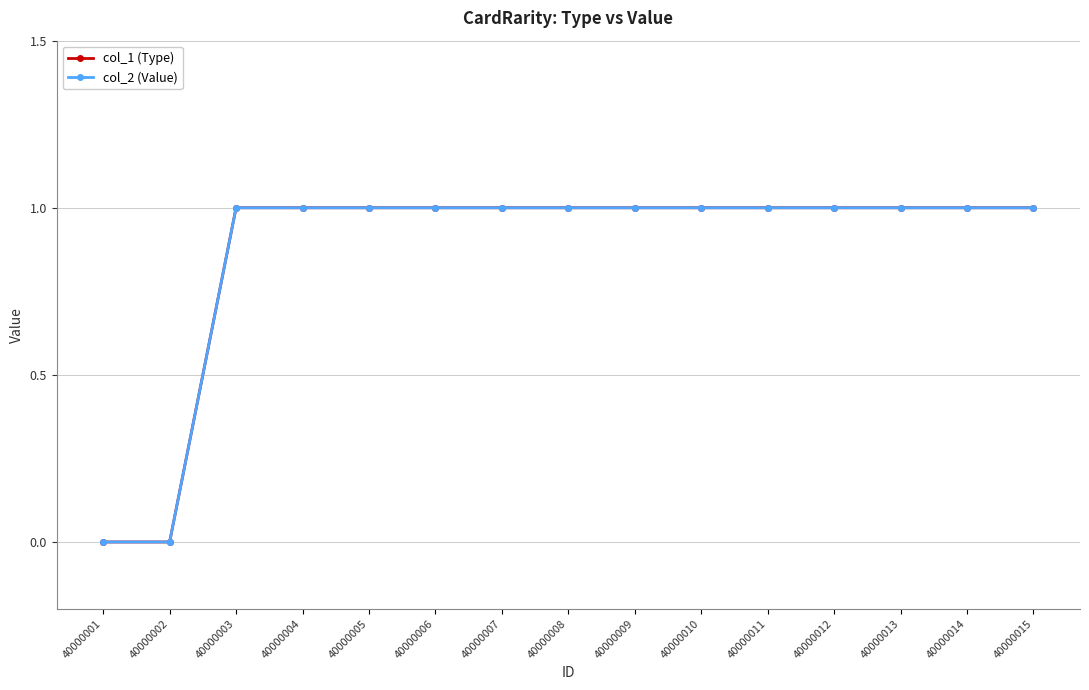

What is the total value across all series at 40000015?

2